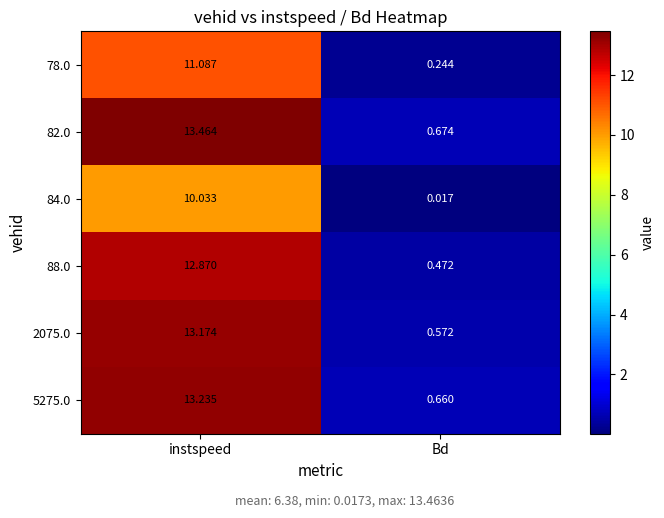

At which label is 82.0 closest to 7?

Bd